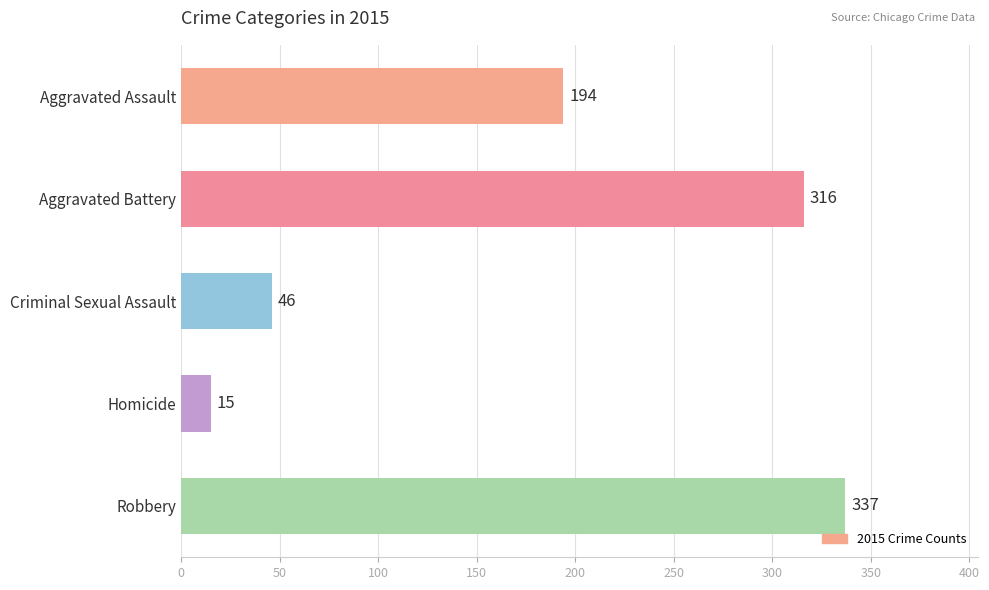

What is the label of the 5th bar from the top?

Robbery